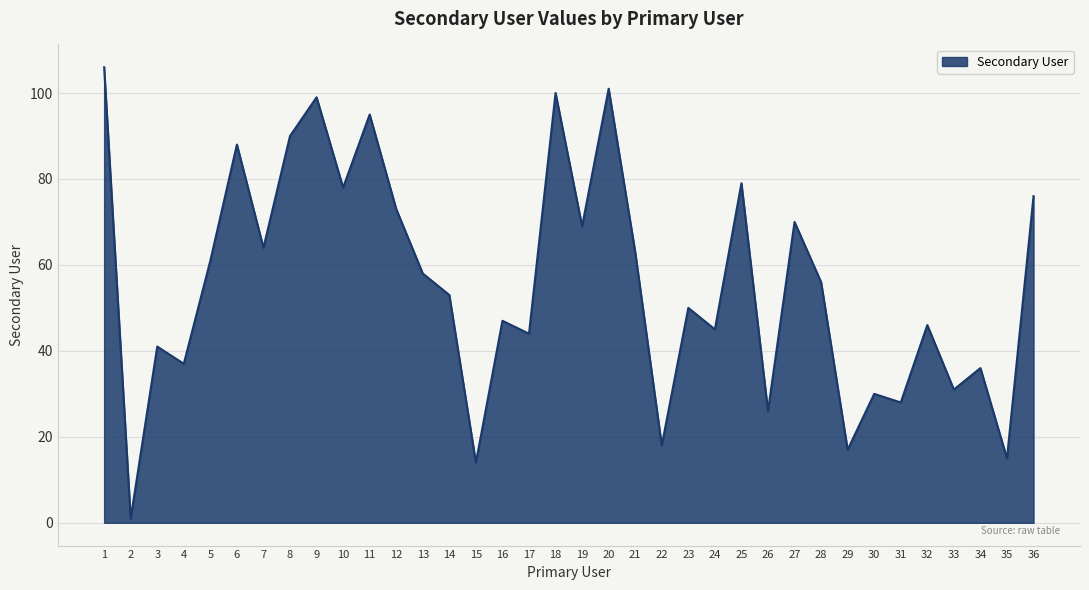

What is the greatest value displayed?

106